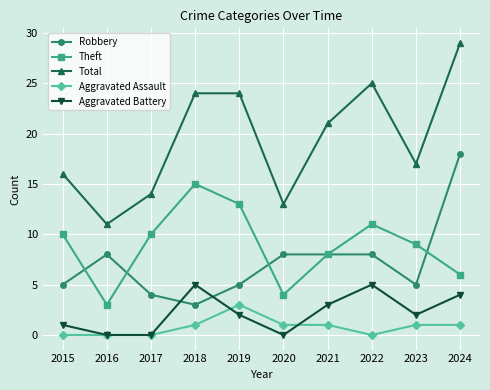

What is the difference between the maximum and second lowest values in the Robbery series?

14